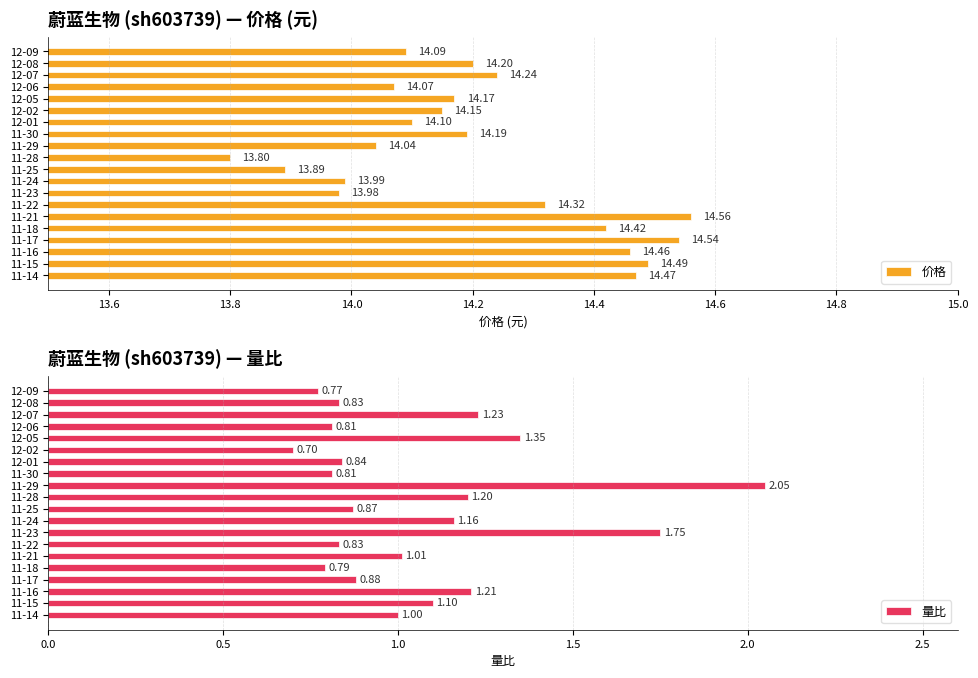

The value of 量比 at 11-30 is 1.1. True or false?

False